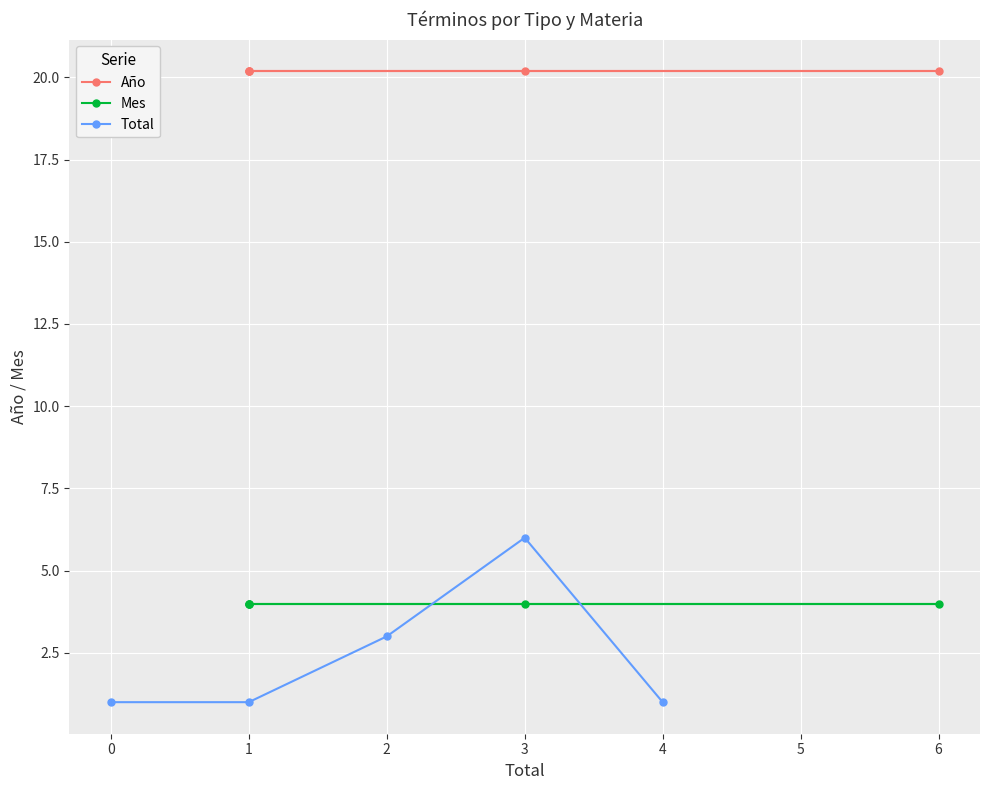

What are all the series names shown in the legend?

Año, Mes, Total